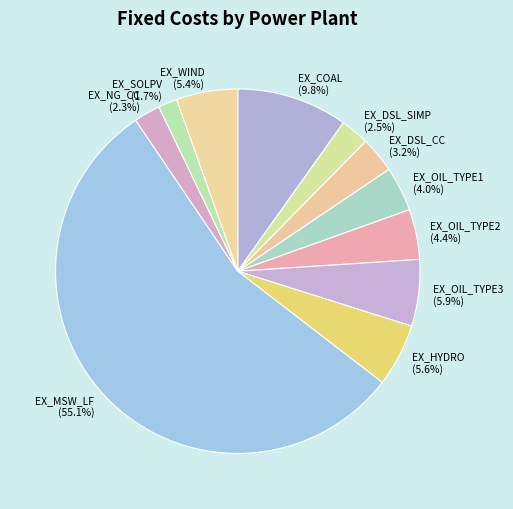

To the nearest percent, what portion does EX_HYDRO represent?

6%